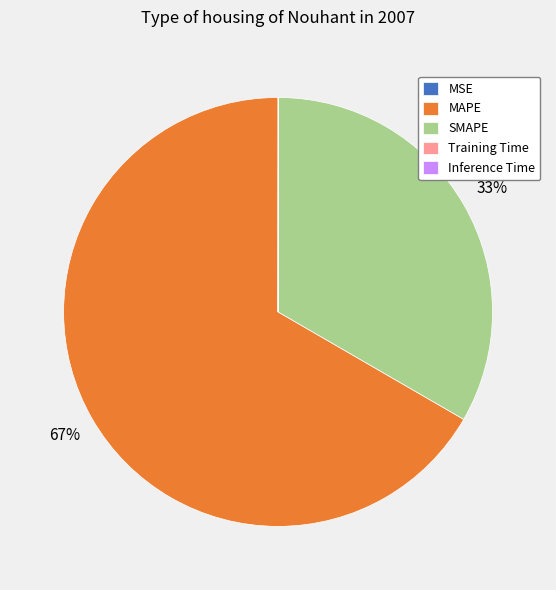

To the nearest percent, what portion does SMAPE represent?

33%